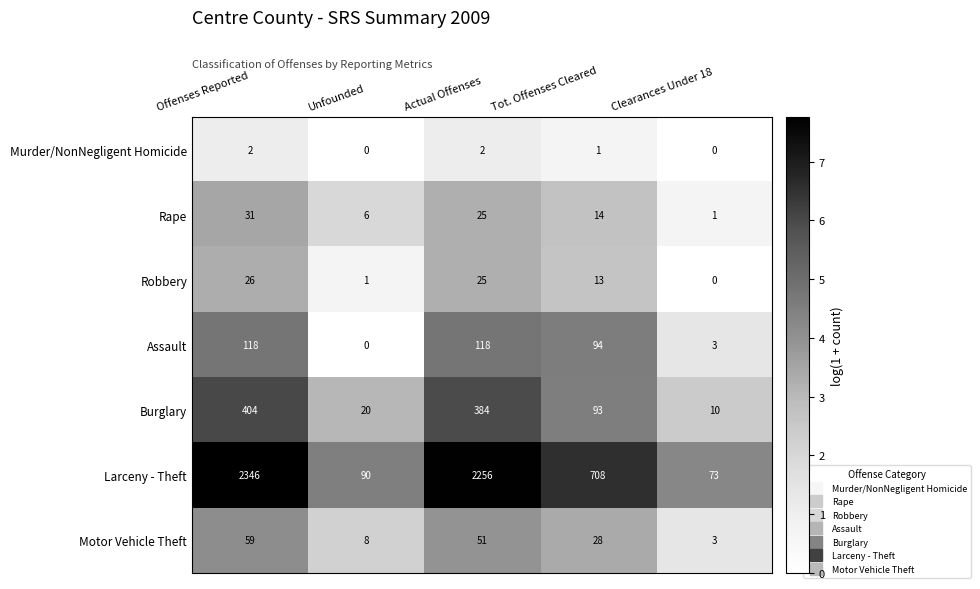

What is the difference between the maximum and minimum values in the Robbery series?

26